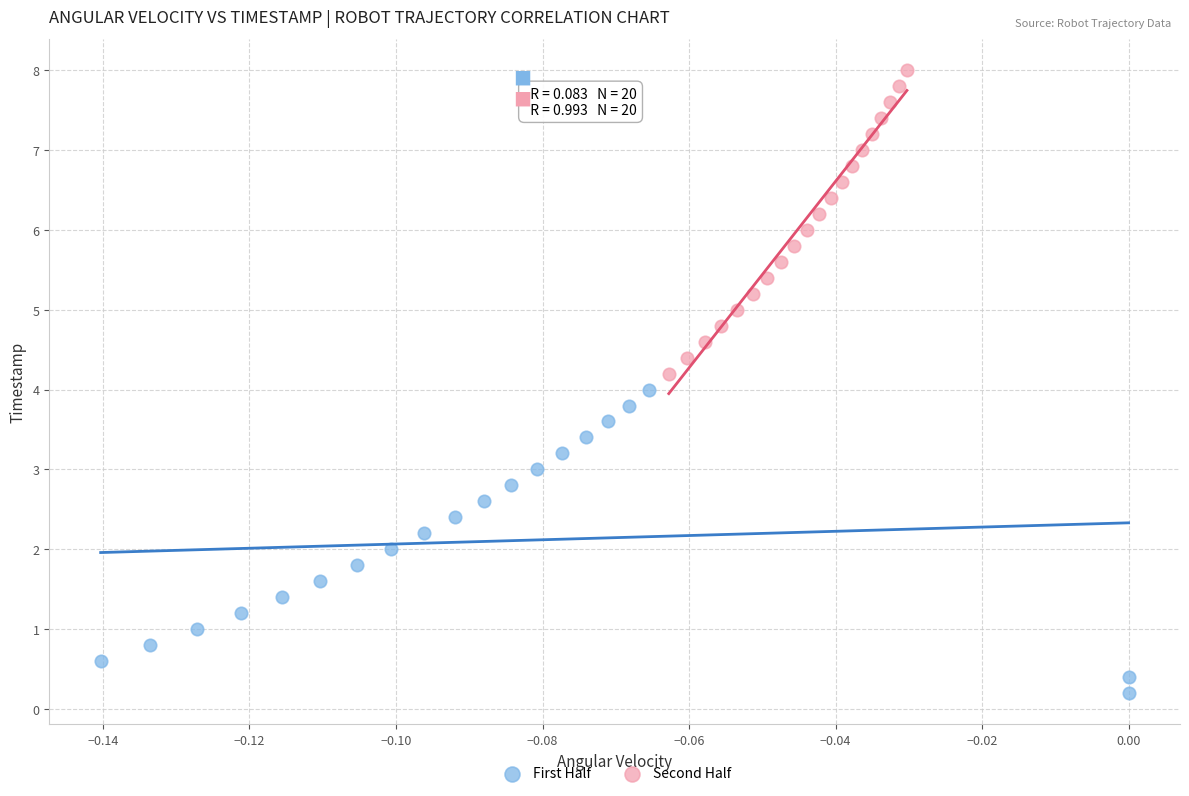

What are all the series names shown in the legend?

First Half, Second Half